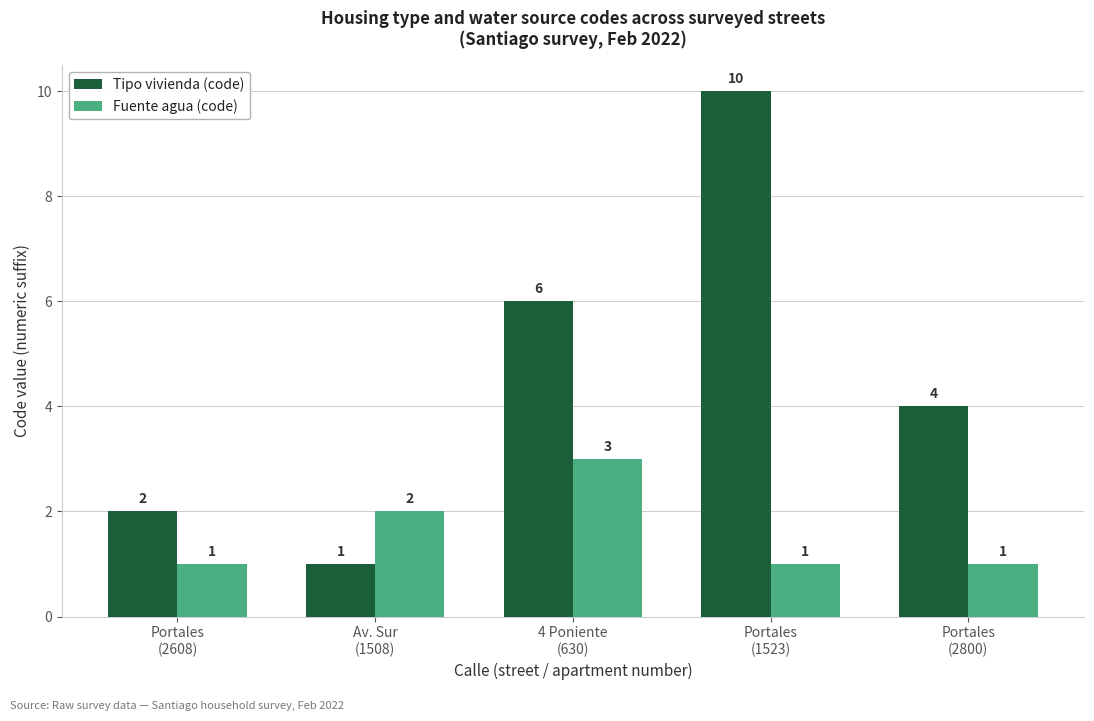

What is the label of the 3rd bar from the left?

4 Poniente
(630)